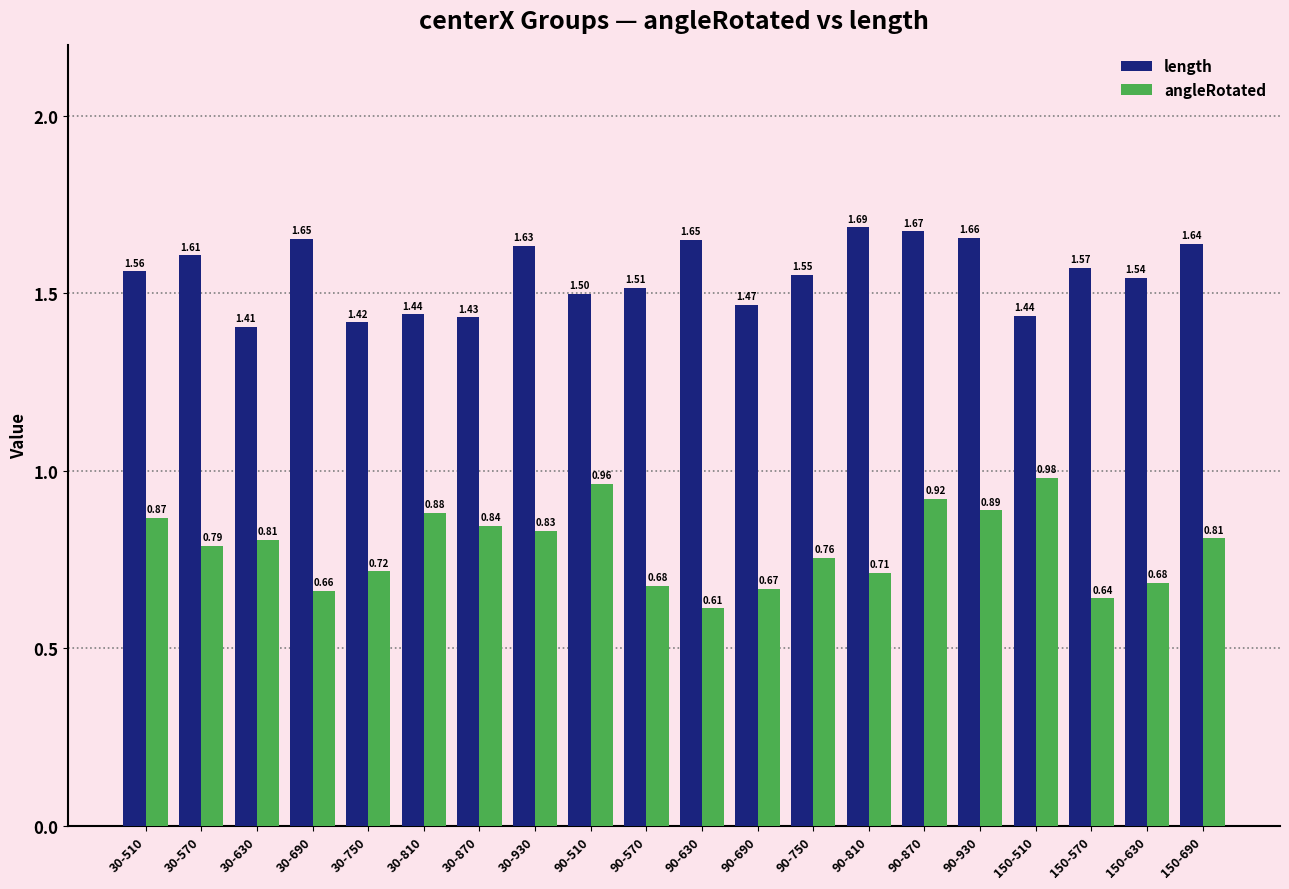

Between 90-630 and 90-870, which series saw the biggest shift?

angleRotated